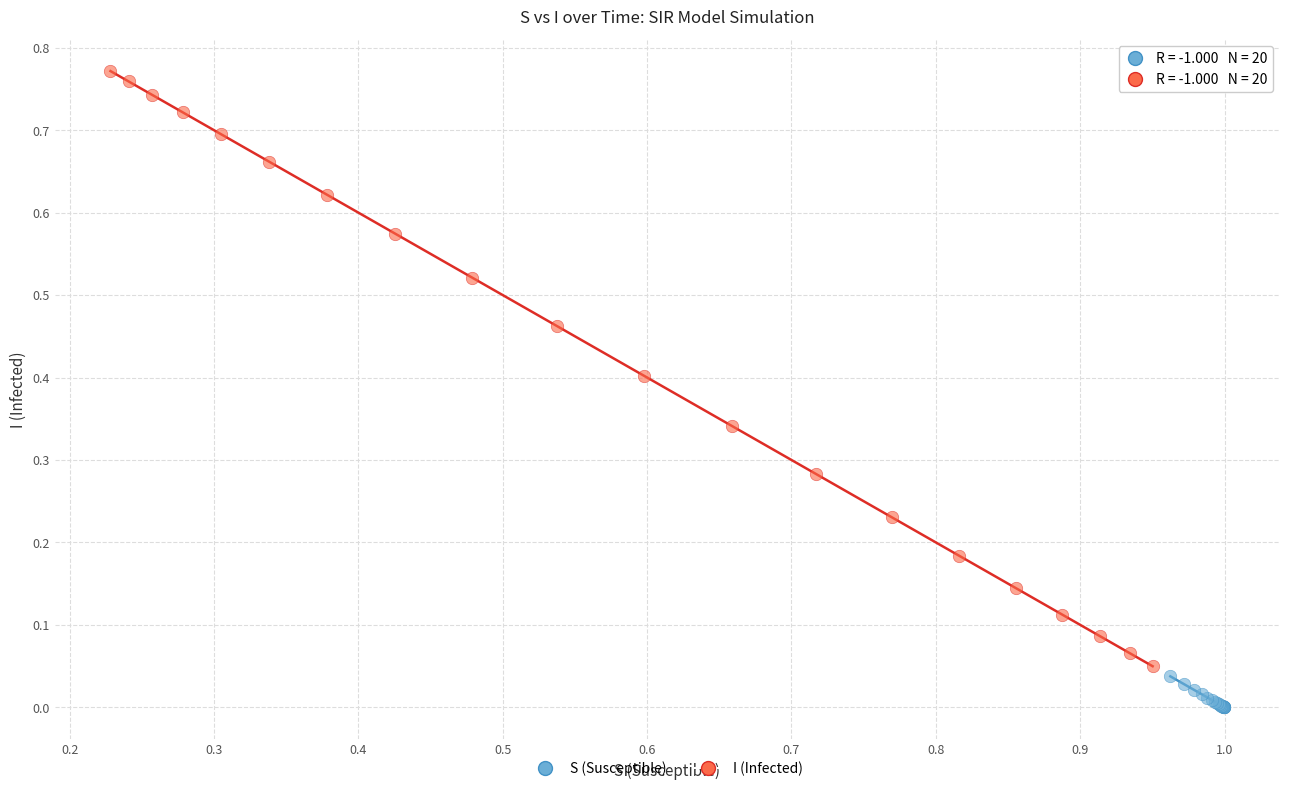

Which series contains the lowest Y value?

S (Susceptible)